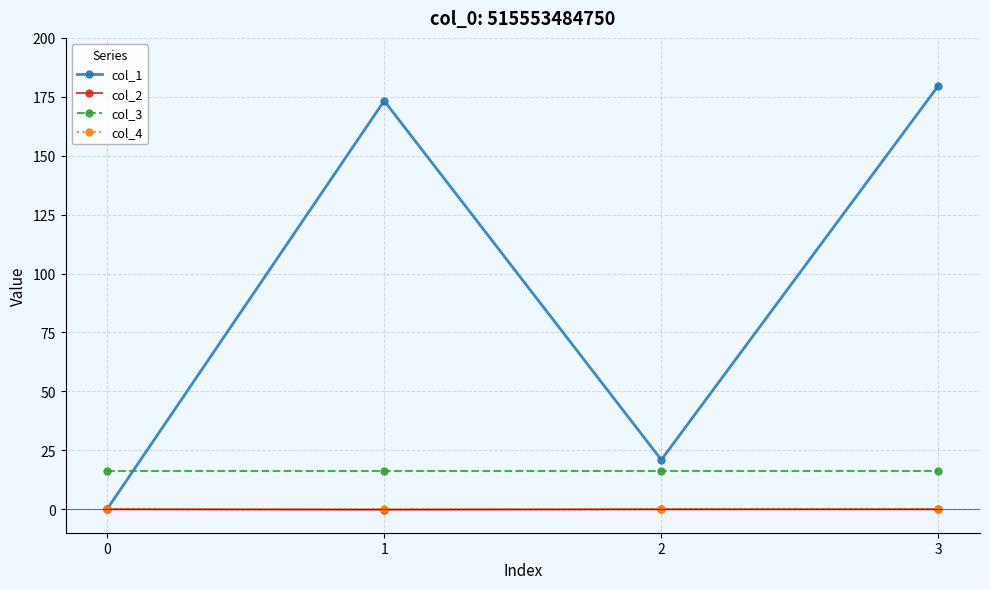

Read the col_3 value at 2.

16.0